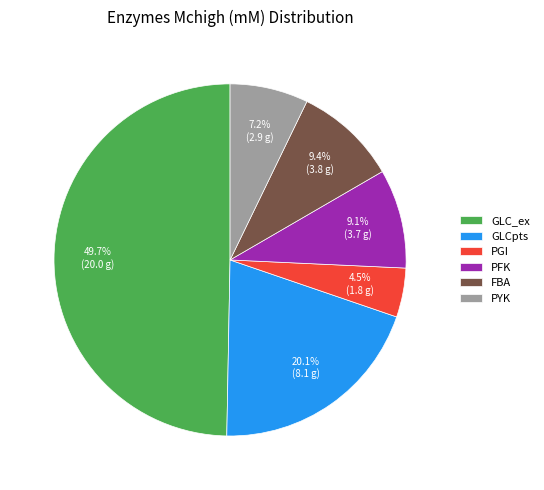

True or false: PFK accounts for 9% of the total.

True